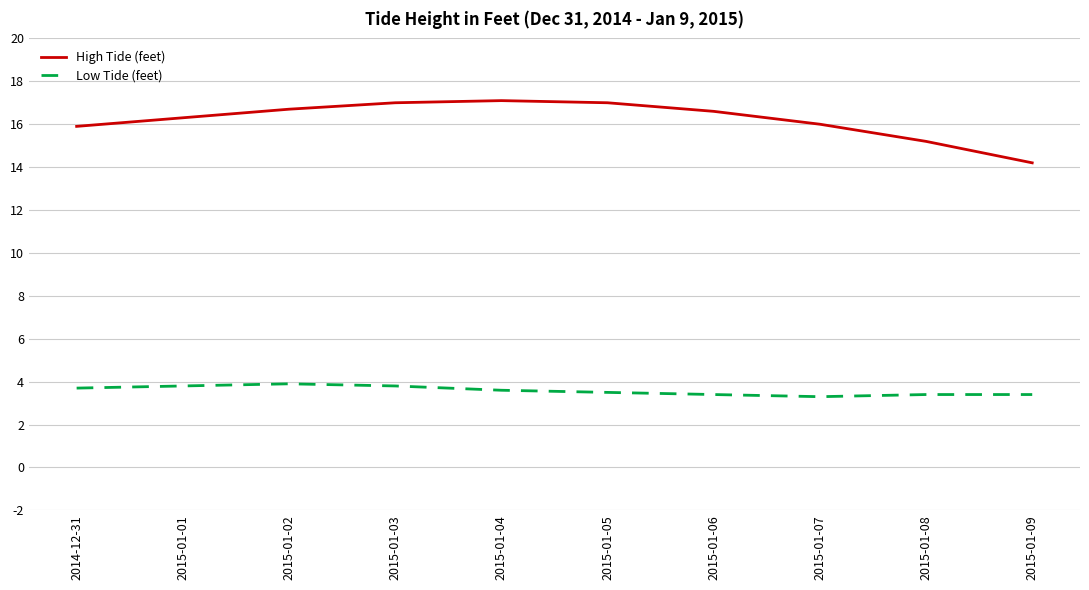

What is the minimum value for Low Tide (feet)?

3.3